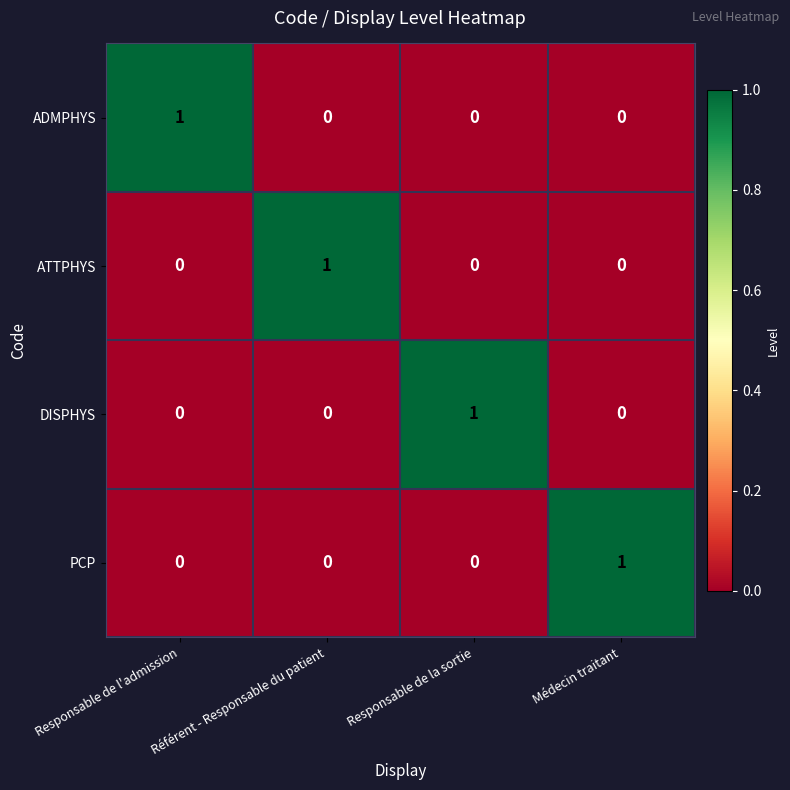

At how many categories does at least one series exceed 0?

4